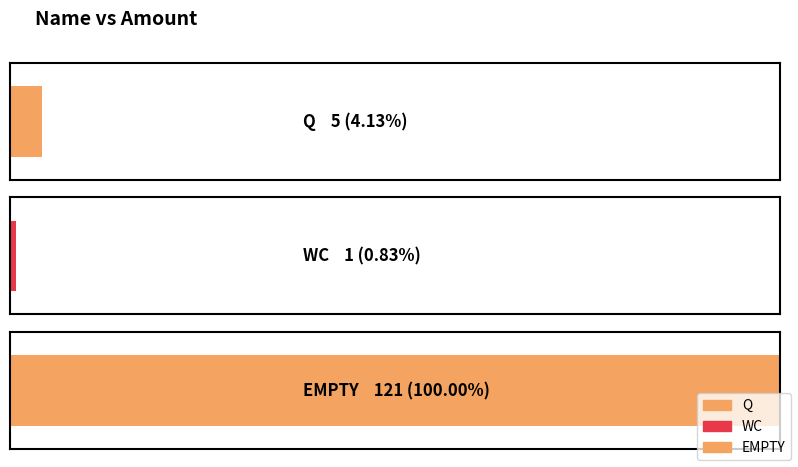

What is the greatest value displayed?

121